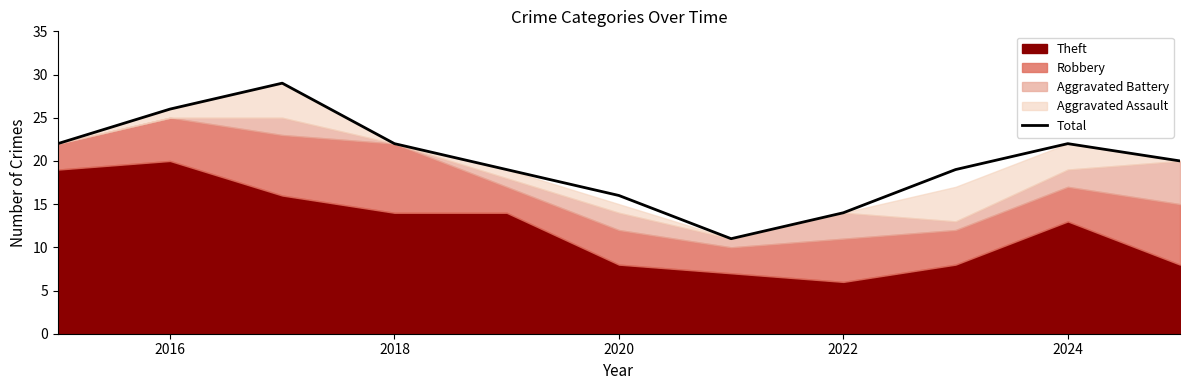

What is the lowest value of the Total series?

11